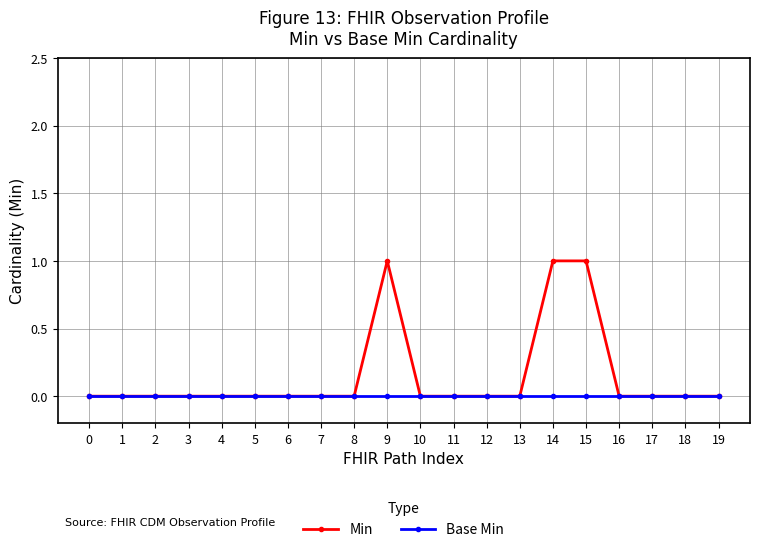

Reading left to right, what are all the values shown in this chart?

Min: 0=0	1=0	2=0	3=0	4=0	5=0	6=0	7=0	8=0	9=1	10=0	11=0	12=0	13=0	14=1	15=1	16=0	17=0	18=0	19=0
Base Min: 0=0	1=0	2=0	3=0	4=0	5=0	6=0	7=0	8=0	9=0	10=0	11=0	12=0	13=0	14=0	15=0	16=0	17=0	18=0	19=0